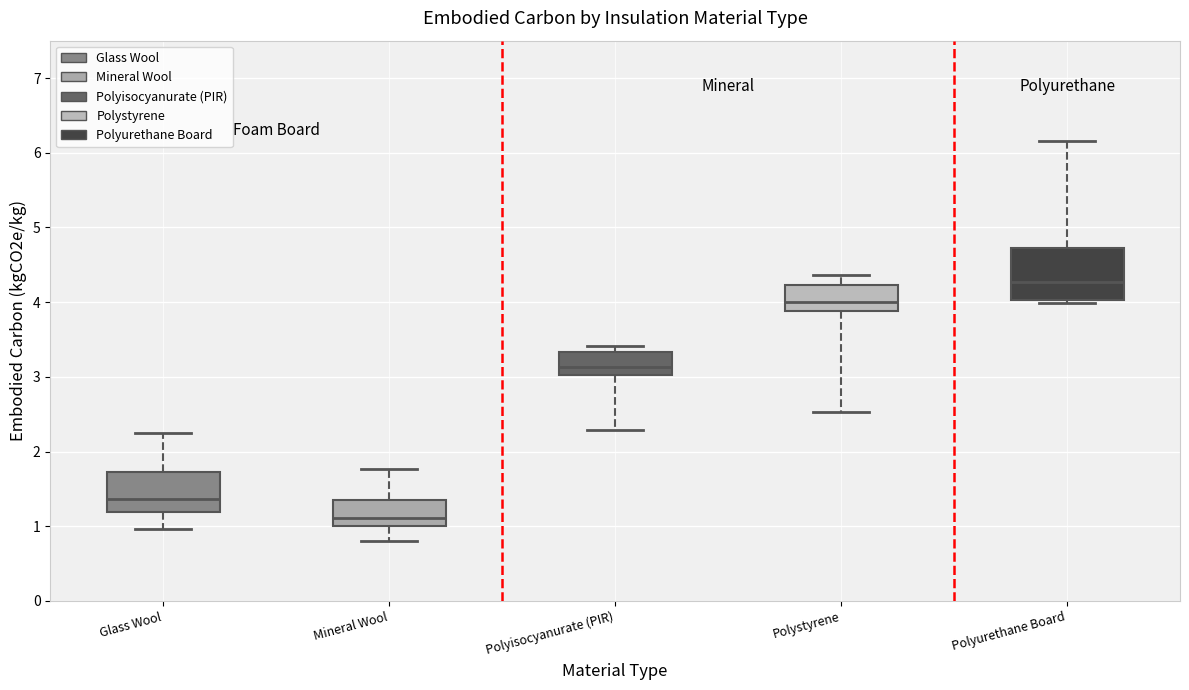

Where is the lower edge of the box for Polyisocyanurate (PIR) on the y-axis? The values are not printed on the chart, so give them approximately, as read against the axis.

3.0